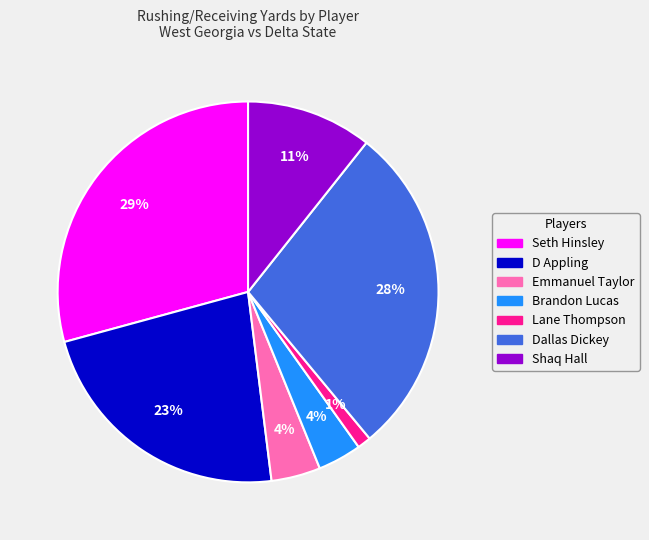

Combined, do Lane Thompson and D Appling account for over 50%?

No